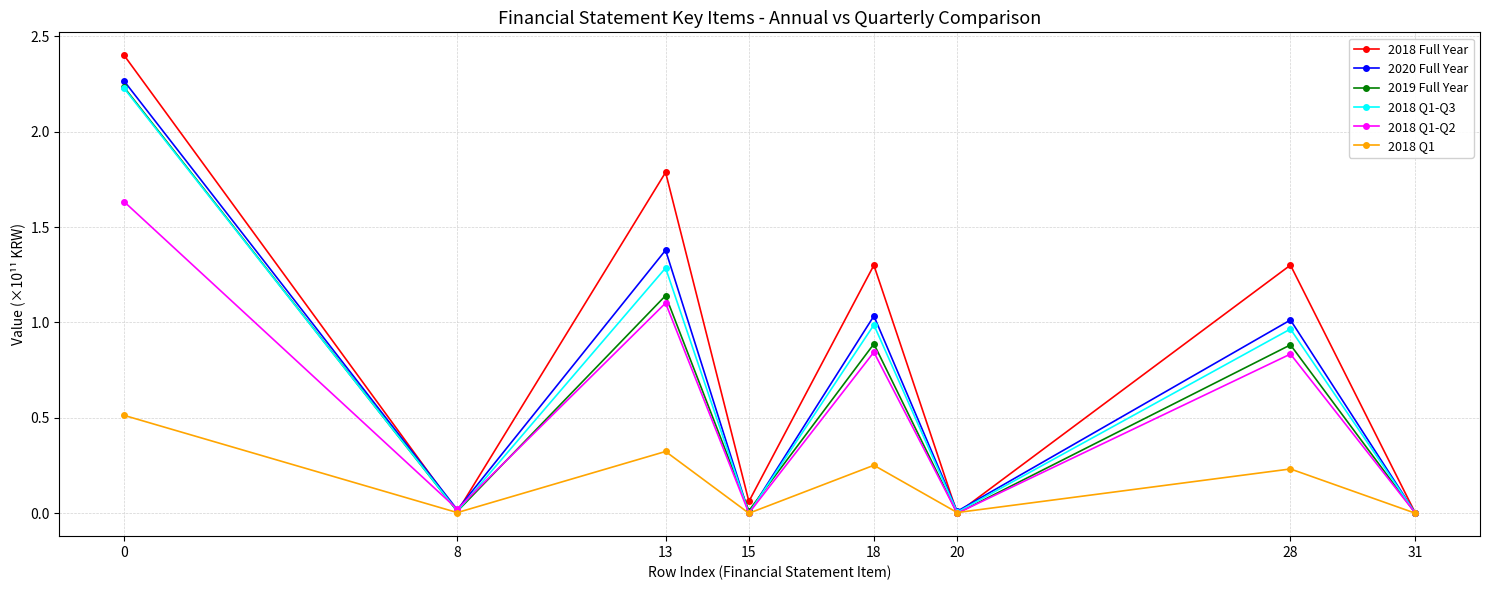

Is the value of 2019 Full Year at 13 greater than the value of 2018 Q1-Q3 at 13?

No